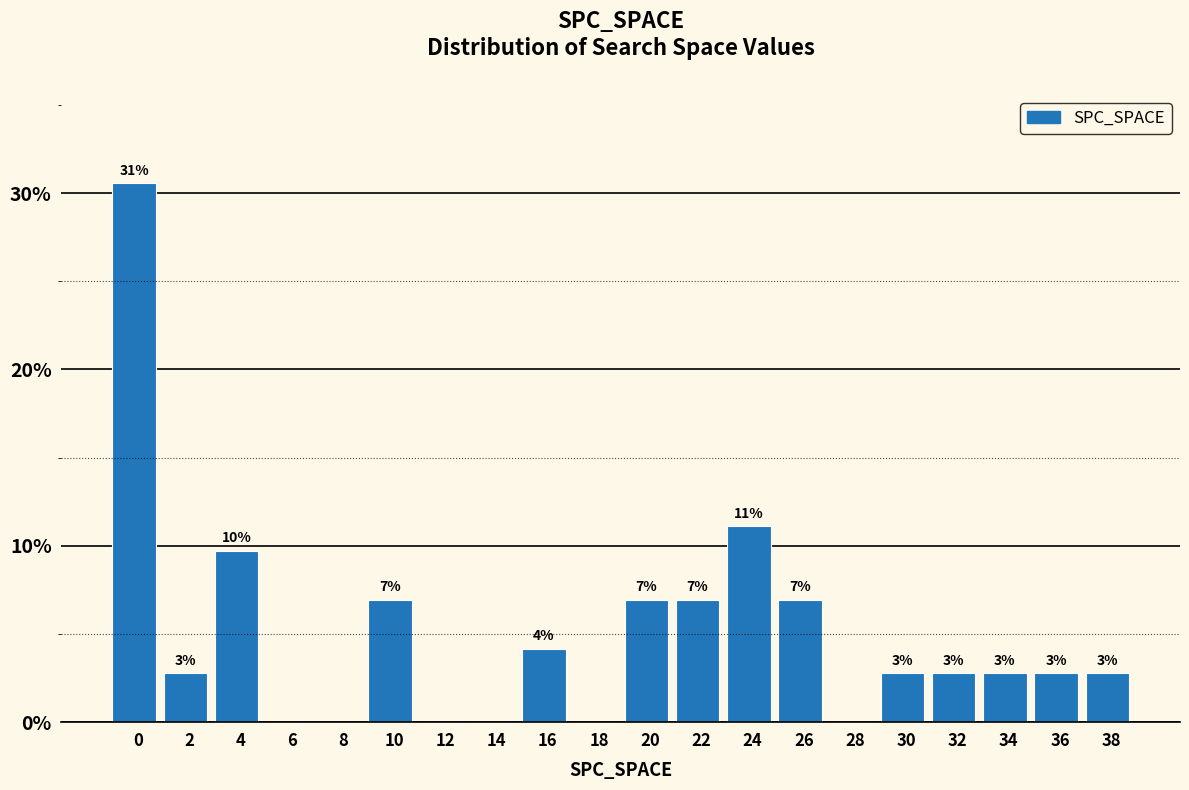

Are the bars horizontal?

No